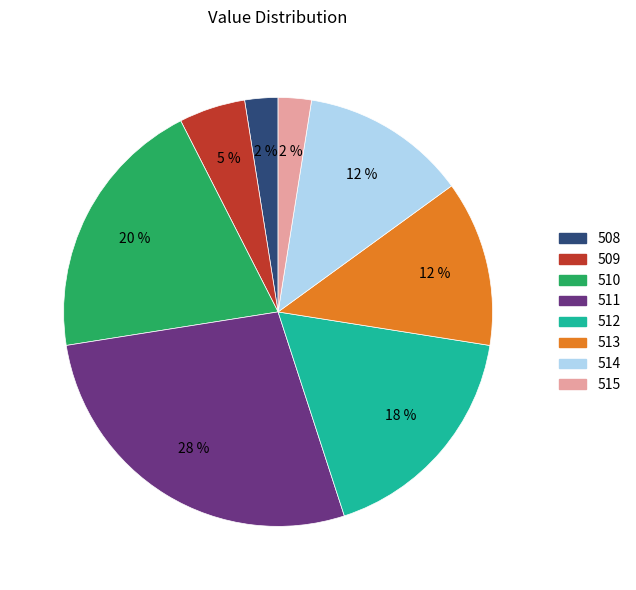

To the nearest percent, what portion does 509 represent?

5%